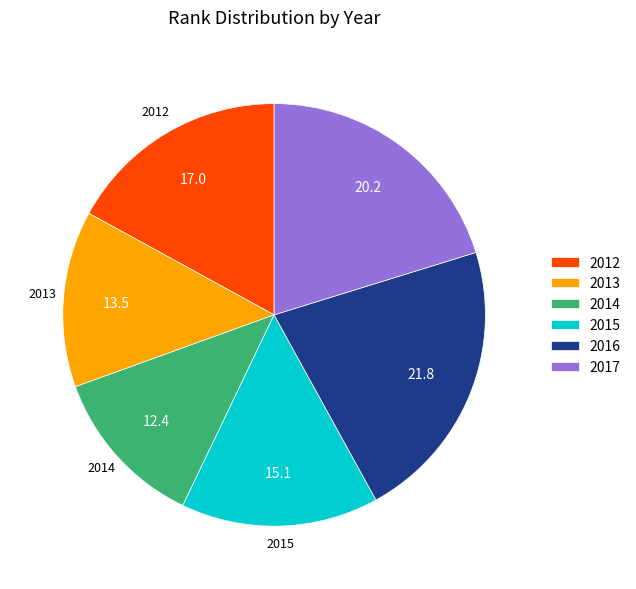

Approximately how many times larger is the value at 2012 compared to 2015?

1.1